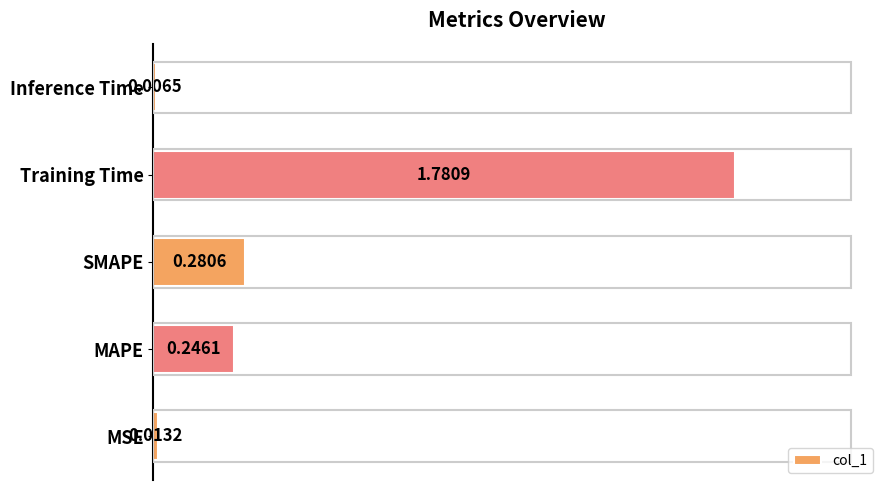

What is the change in value from MAPE to Training Time?

+1.5